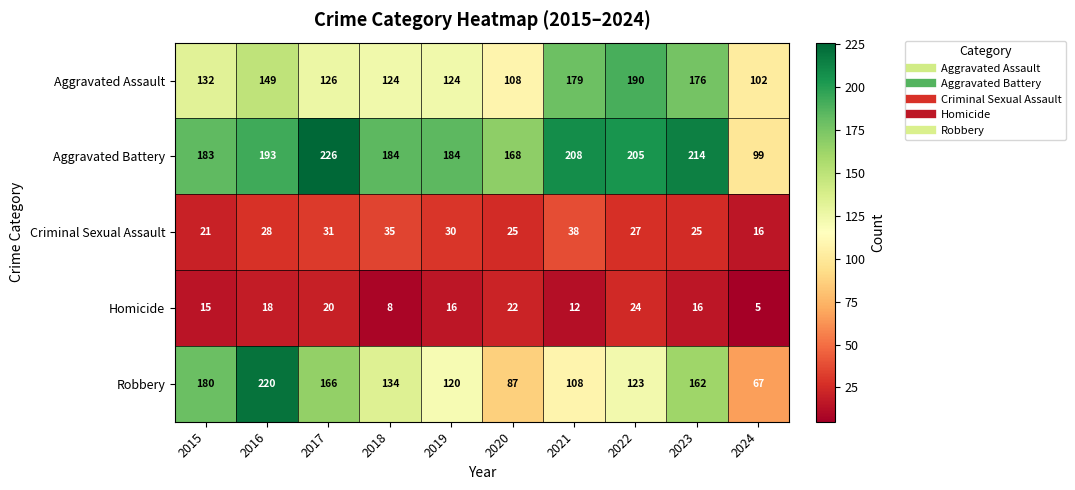

How many distinct data groups are displayed?

5